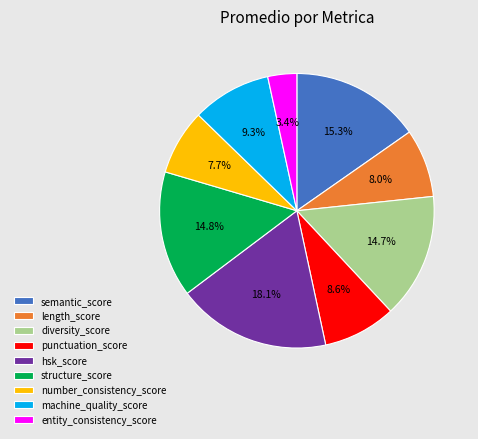

How many segments does this pie chart have?

9